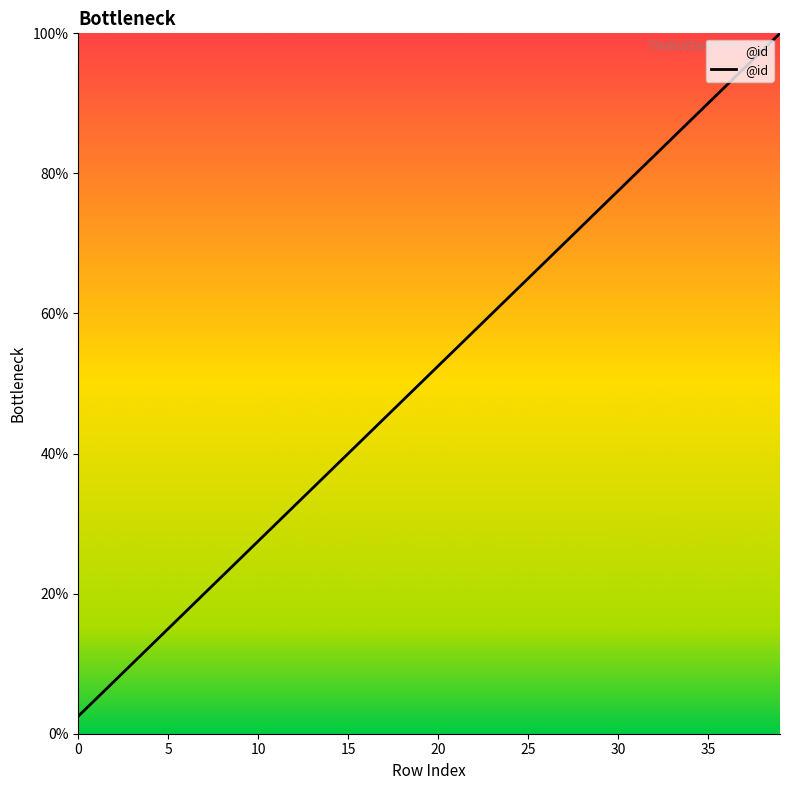

How many values are below 52?

20